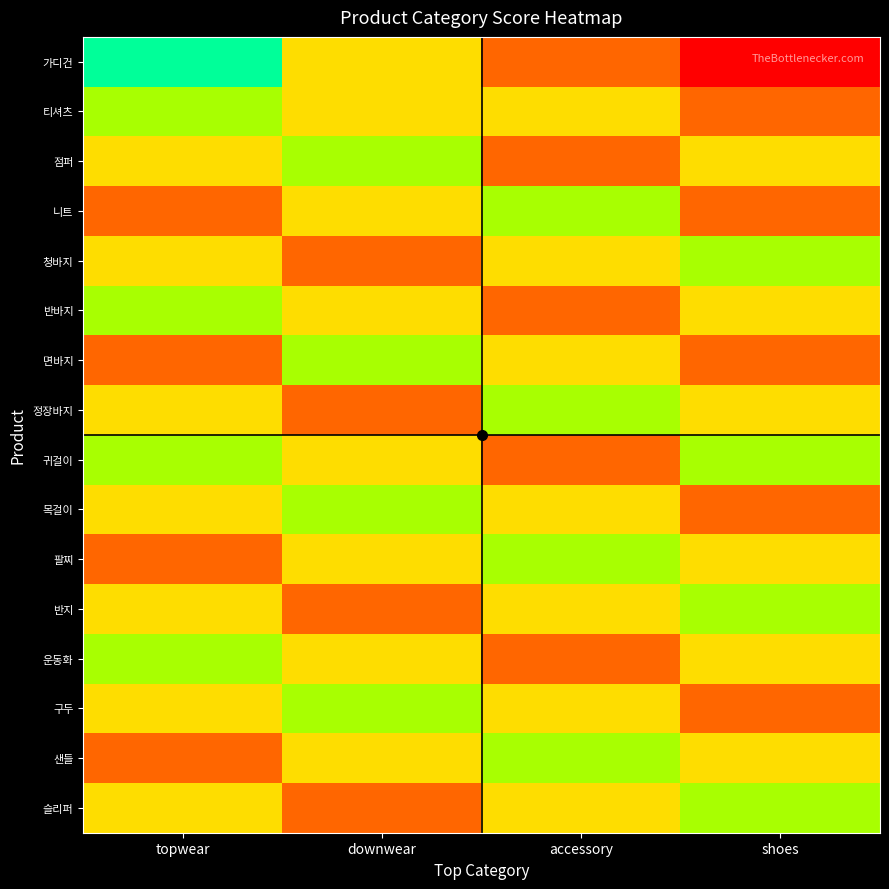

Which category has the lowest value across all series?

shoes